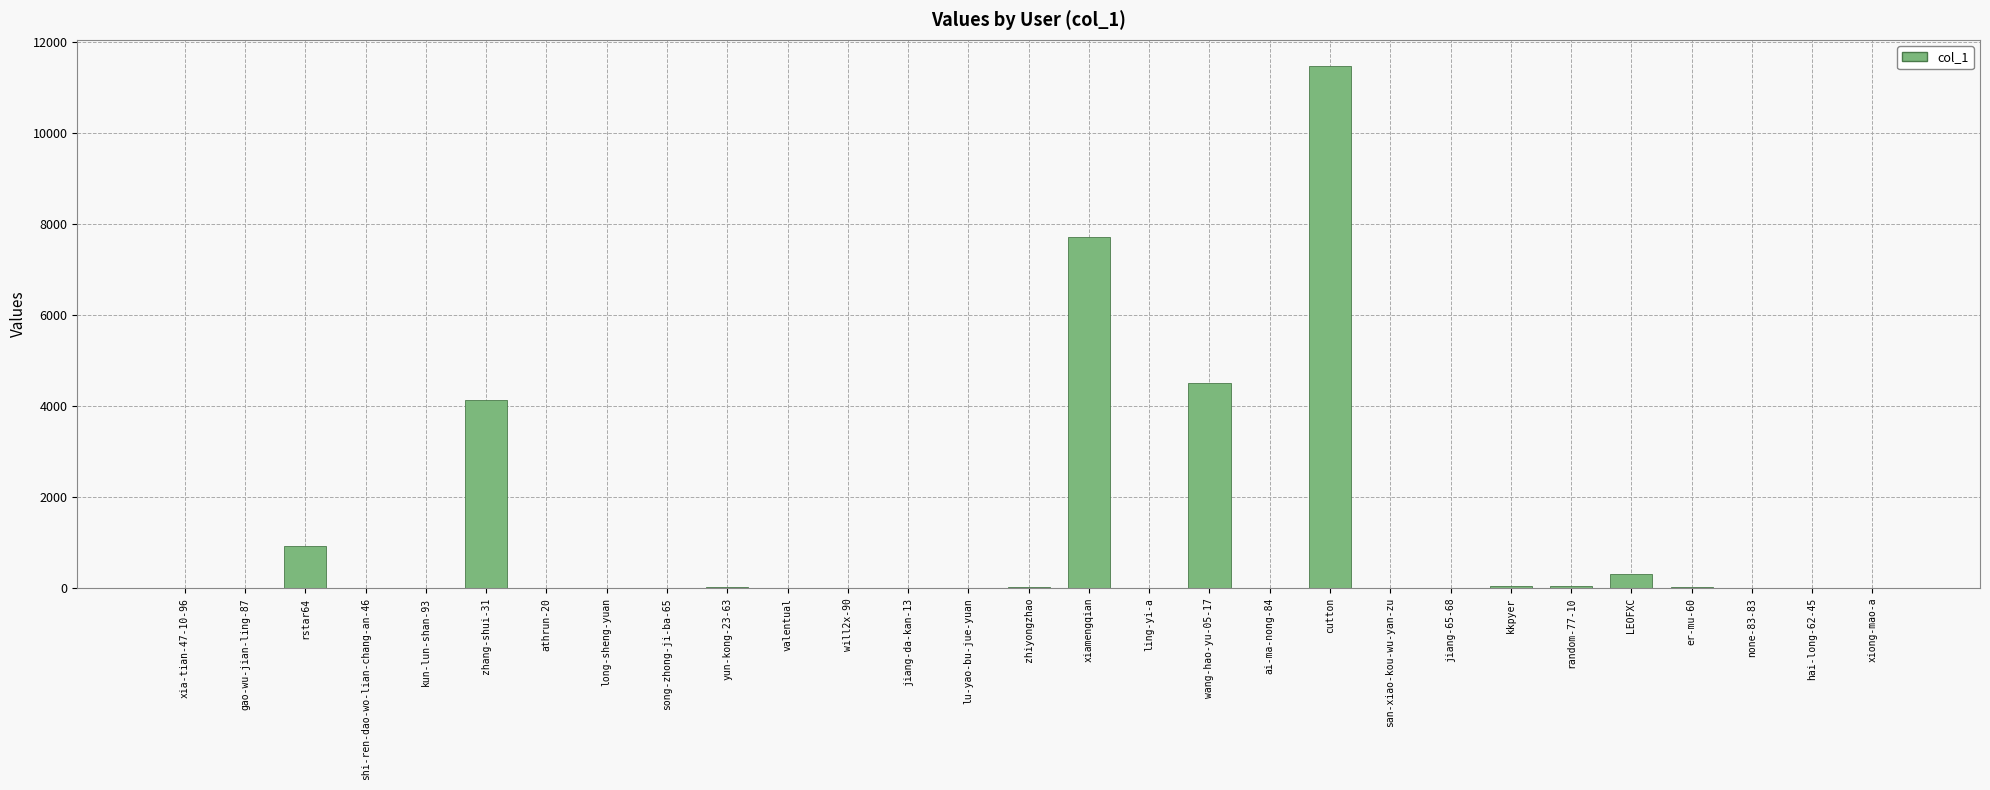

Which has a higher value, random-77-10 or xiamengqian?

xiamengqian